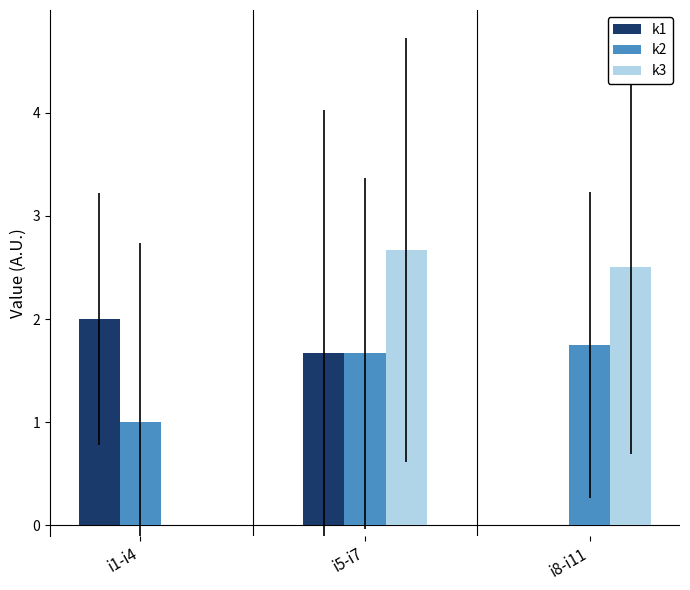

Which series has the largest range (max minus min)?

k3